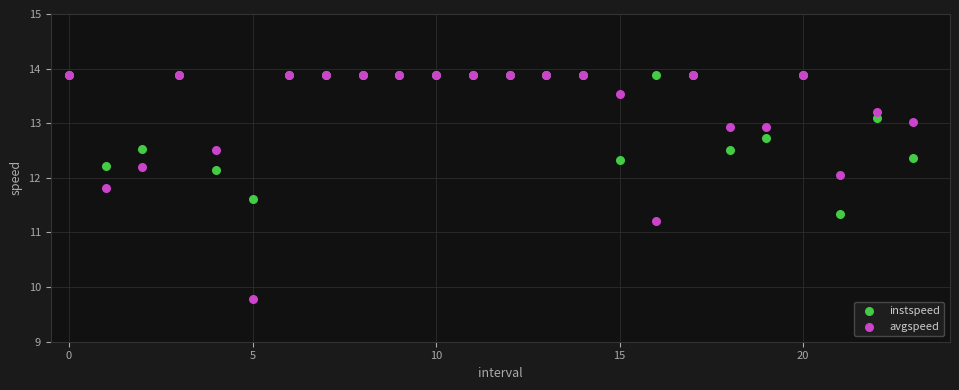

In the avgspeed series, what Y value is closest to 11?

11.2